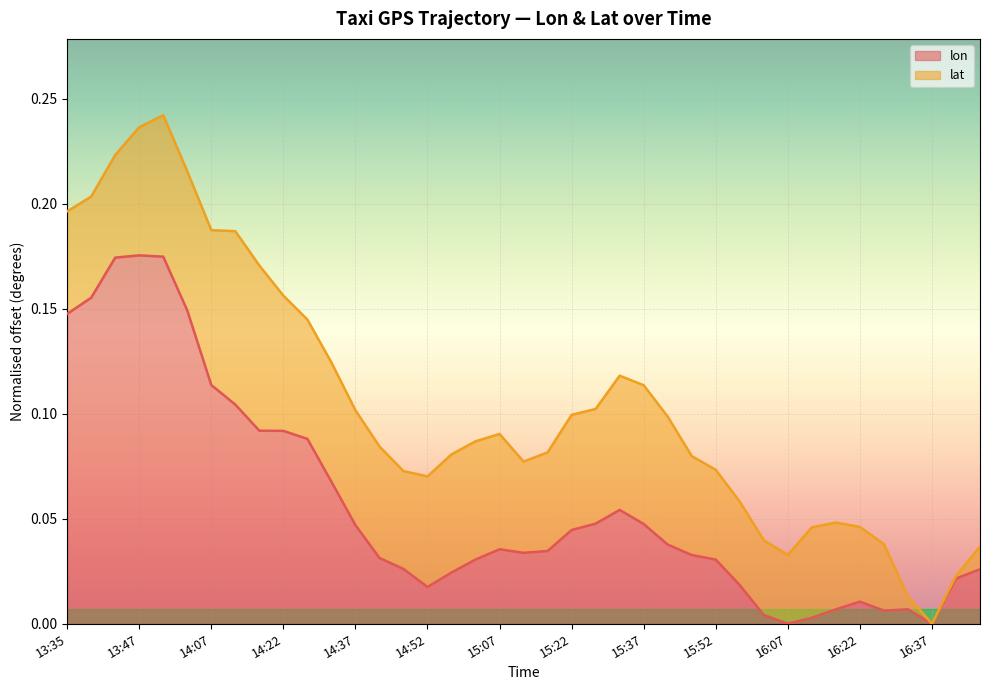

List the labels in order of value, largest first.

13:47, 13:52, 13:42, 13:37, 13:57, 13:35, 14:07, 14:12, 14:17, 14:22, 14:27, 14:32, 15:32, 15:27, 15:37, 14:37, 15:22, 15:42, 15:07, 15:17, 15:12, 15:47, 14:42, 15:02, 15:52, 14:47, 16:47, 14:57, 16:42, 15:57, 14:52, 16:22, 16:32, 16:17, 16:27, 16:02, 16:12, 16:37, 16:07